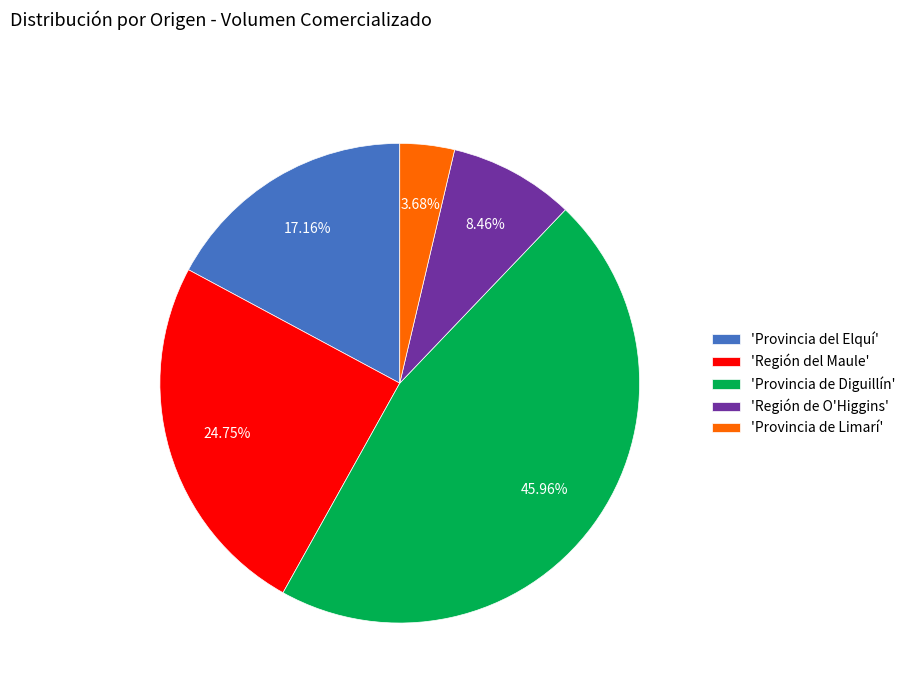

Count the number of slices in the pie.

5